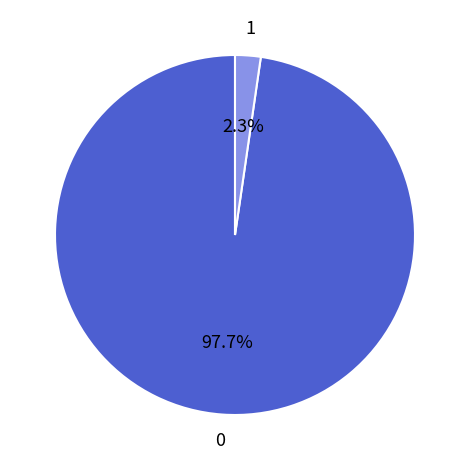

How many segments does this pie chart have?

2